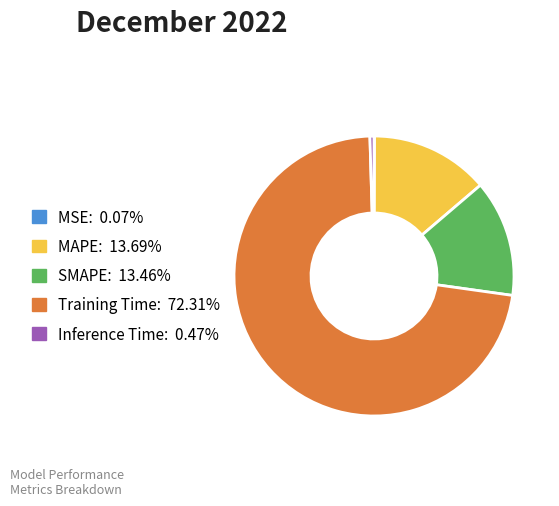

What is the majority slice?

Training Time